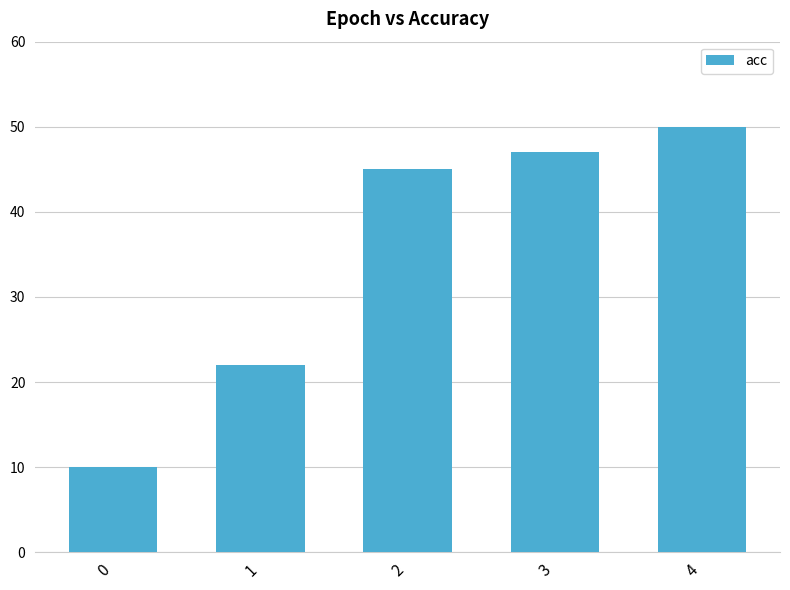

List the labels in order of value, smallest first.

0, 1, 2, 3, 4